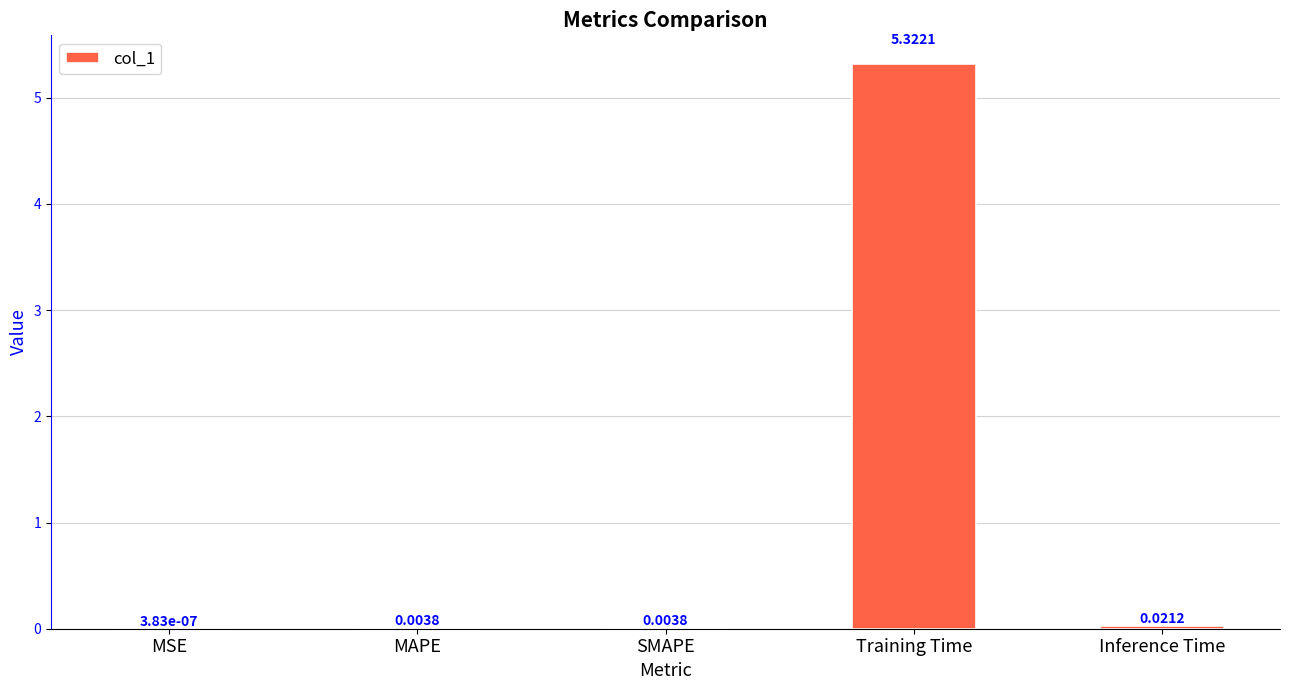

What is the sum of all values?

5.4